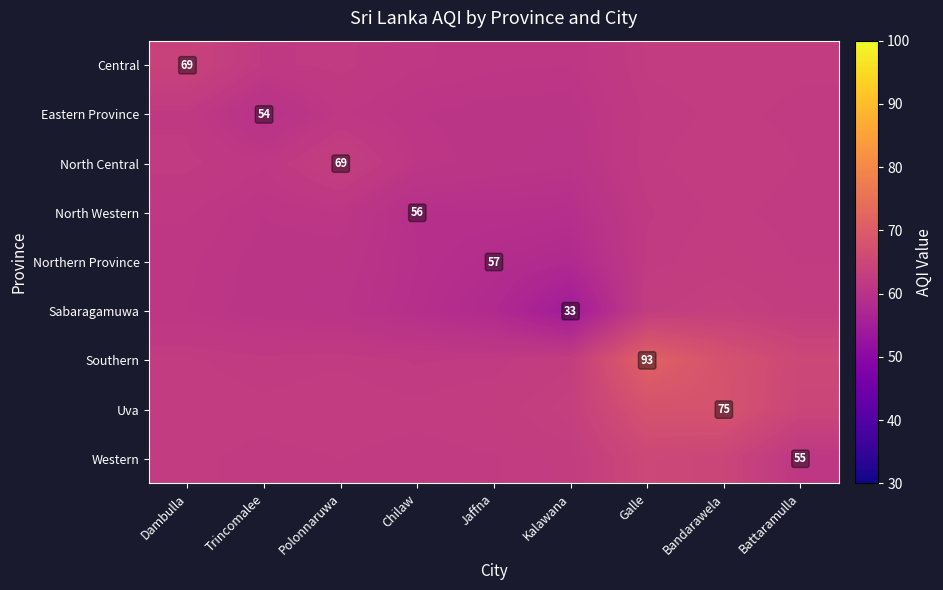

What is the approximate value of Southern at Polonnaruwa?

62.2